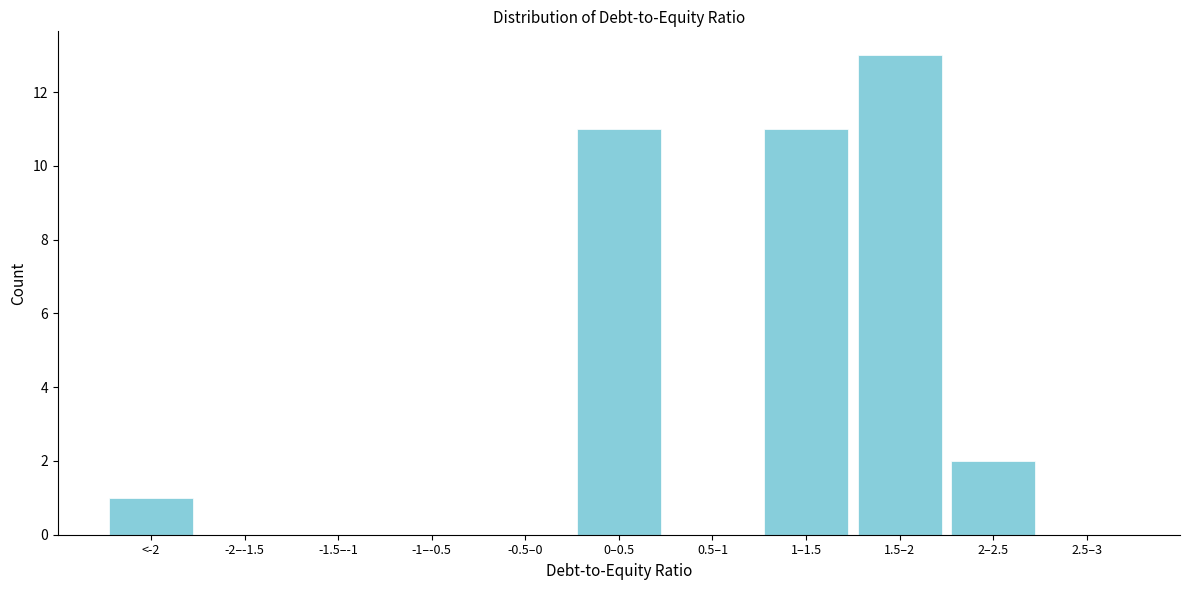

Reading left to right, extract all data points from this chart.

<-2=1	-2–-1.5=0	-1.5–-1=0	-1–-0.5=0	-0.5–0=0	0–0.5=11	0.5–1=0	1–1.5=11	1.5–2=13	2–2.5=2	2.5–3=0